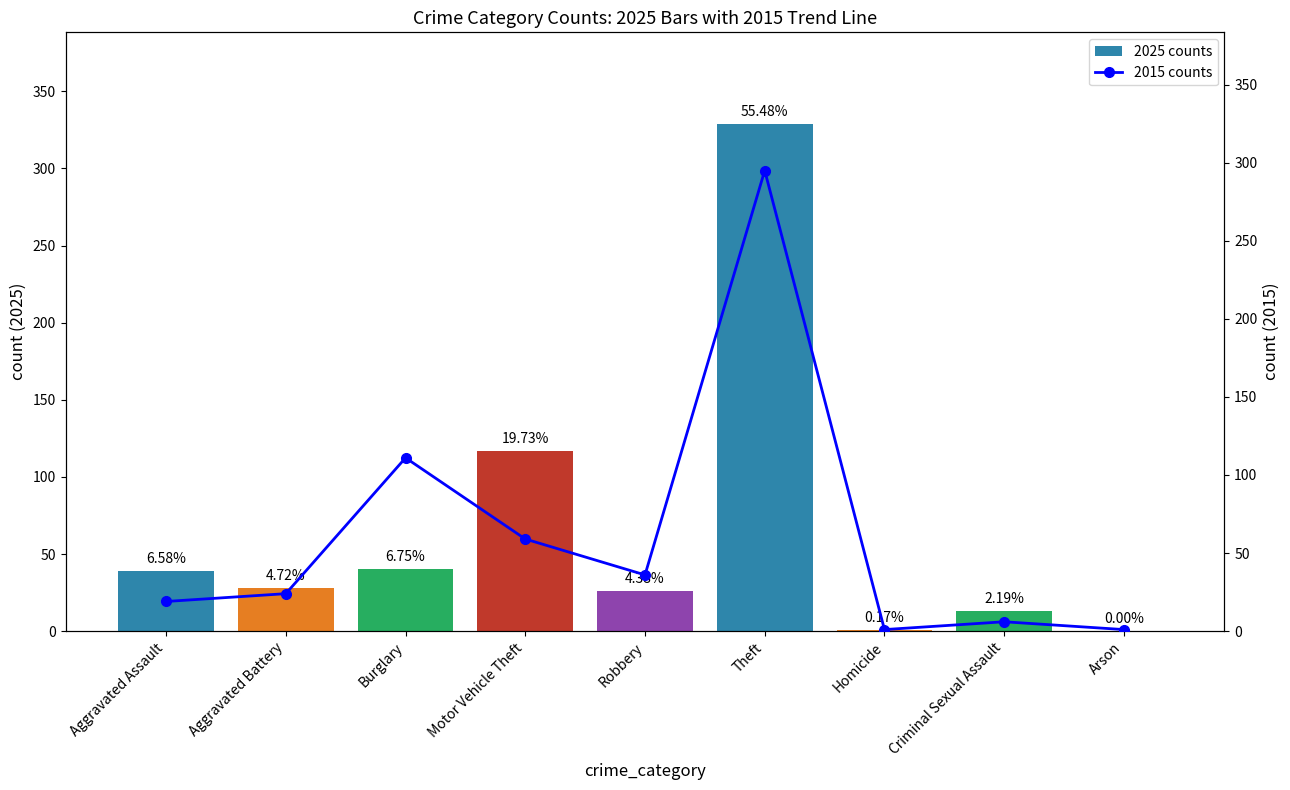

What is the sum of the 2025 counts values at Burglary and Aggravated Assault?

79